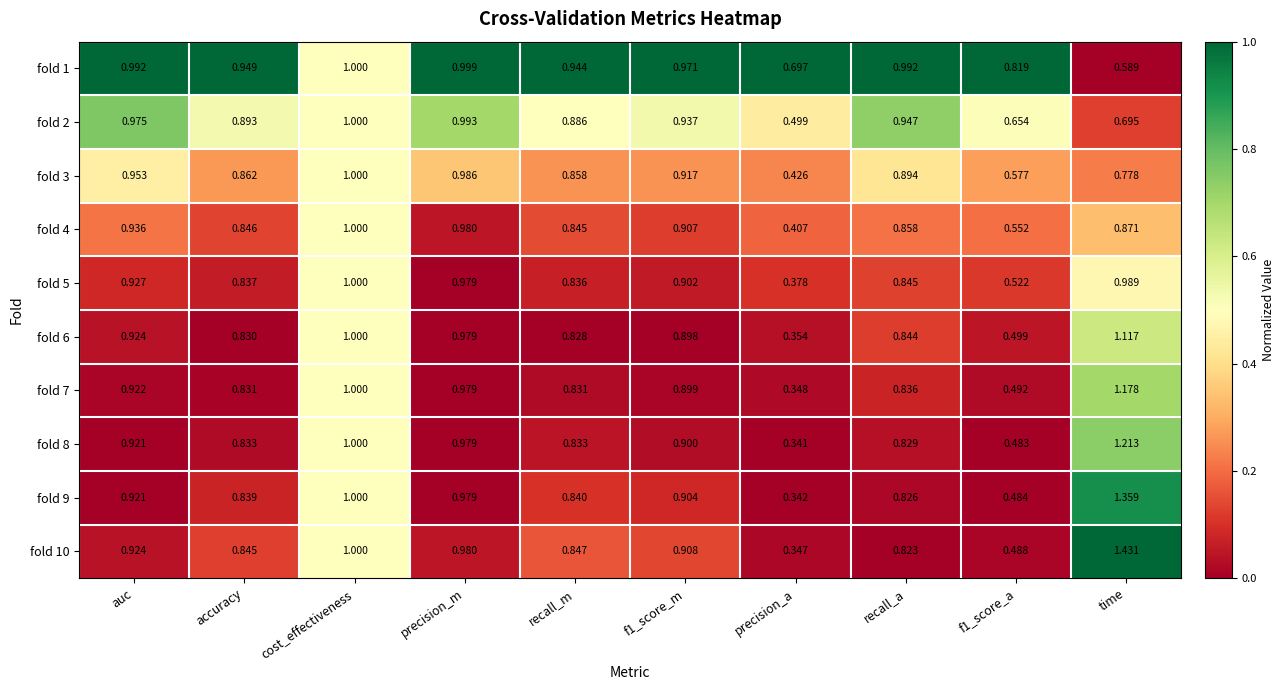

What is the total value across all series at recall_m?

8.5